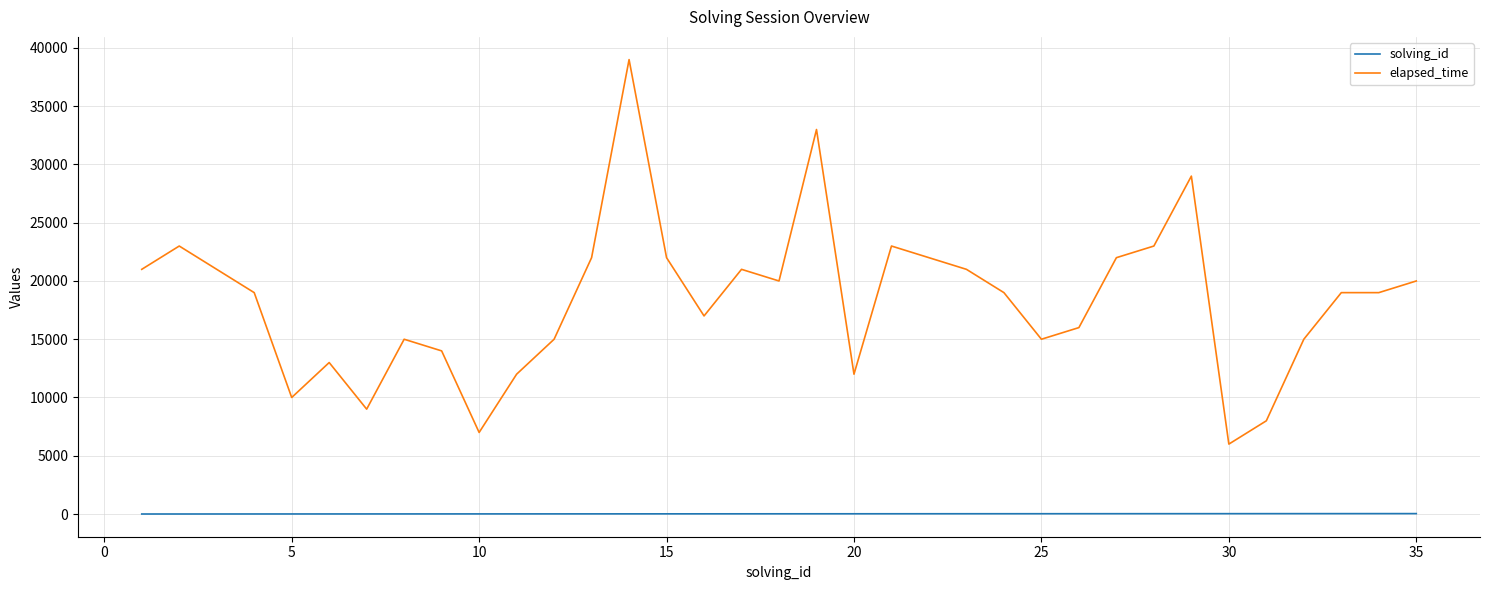

What is the lowest value of the elapsed_time series?

6000